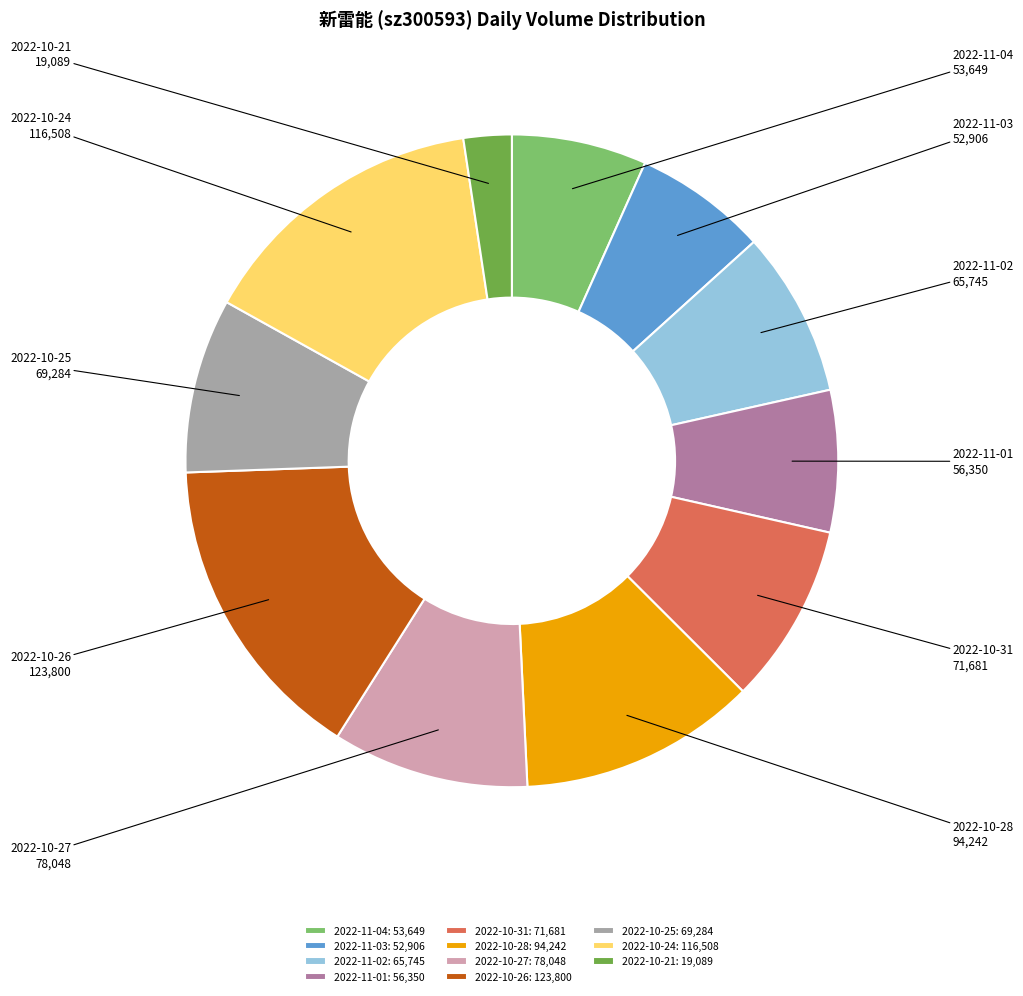

Is there a majority slice in this chart?

No